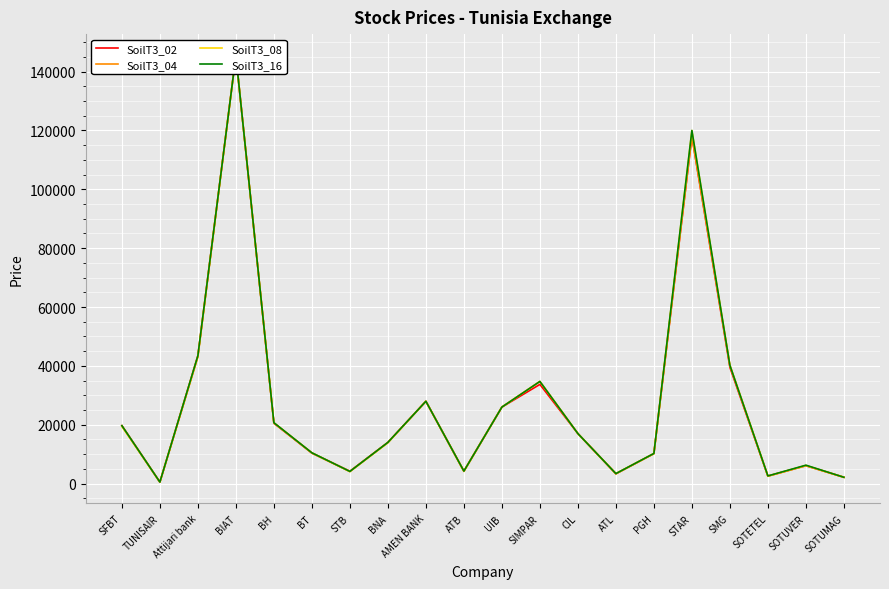

At how many categories does at least one series exceed 34550?

5